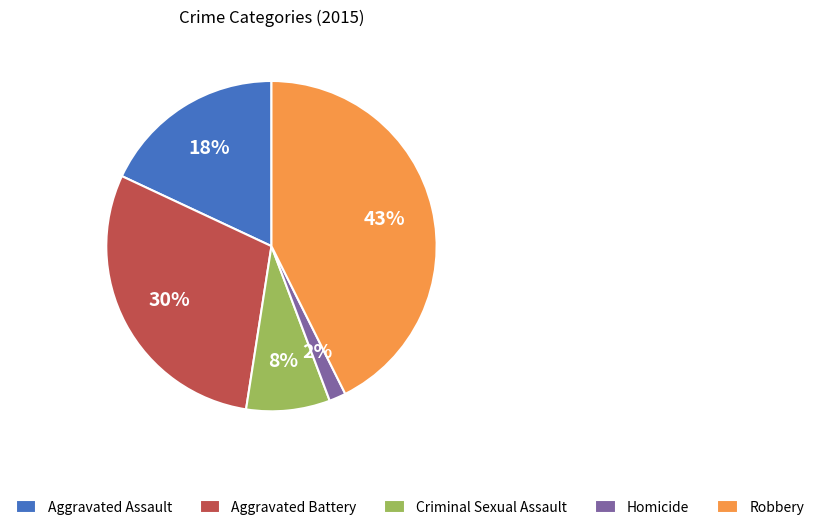

To the nearest percent, what is the difference between the Homicide and Aggravated Assault slice percentages?

16%